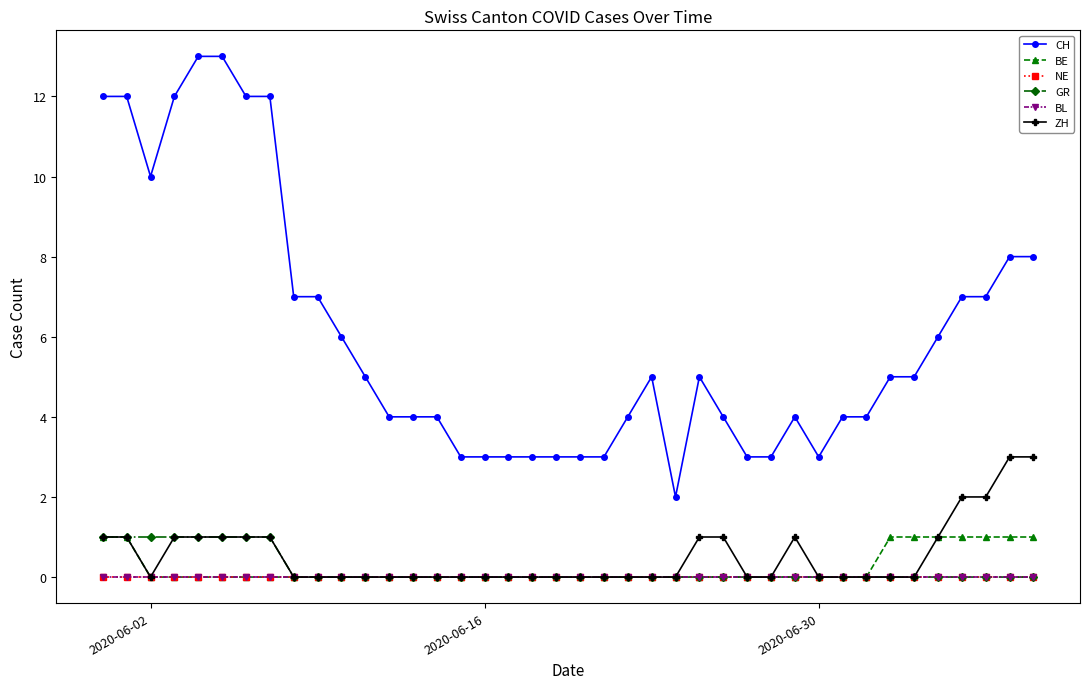

Reading left to right, extract all data points from this chart.

CH: 12	12	10	12	13	13	12	12	7	7	6	5	4	4	4	3	3	3	3	3	3	3	4	5	2	5	4	3	3	4	3	4	4	5	5	6	7	7	8	8
BE: 1	1	0	0	0	0	0	0	0	0	0	0	0	0	0	0	0	0	0	0	0	0	0	0	0	0	0	0	0	0	0	0	0	1	1	1	1	1	1	1
NE: 0	0	0	0	0	0	0	0	0	0	0	0	0	0	0	0	0	0	0	0	0	0	0	0	0	0	0	0	0	0	0	0	0	0	0	0	0	0	0	0
GR: 1	1	1	1	1	1	1	1	0	0	0	0	0	0	0	0	0	0	0	0	0	0	0	0	0	0	0	0	0	0	0	0	0	0	0	0	0	0	0	0
BL: 0	0	0	0	0	0	0	0	0	0	0	0	0	0	0	0	0	0	0	0	0	0	0	0	0	0	0	0	0	0	0	0	0	0	0	0	0	0	0	0
ZH: 1	1	0	1	1	1	1	1	0	0	0	0	0	0	0	0	0	0	0	0	0	0	0	0	0	1	1	0	0	1	0	0	0	0	0	1	2	2	3	3